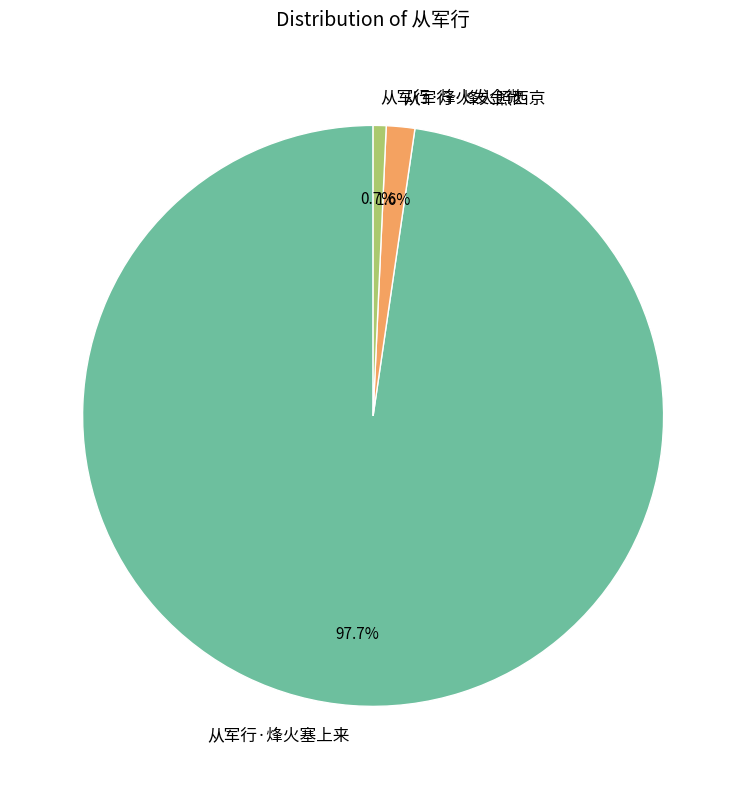

Between 从军行·烽火照西京 and 从军行·烽火塞上来, which is larger?

从军行·烽火塞上来